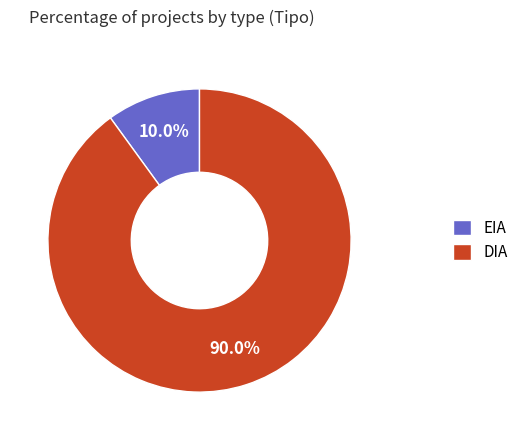

To the nearest percent, what portion does DIA represent?

90%